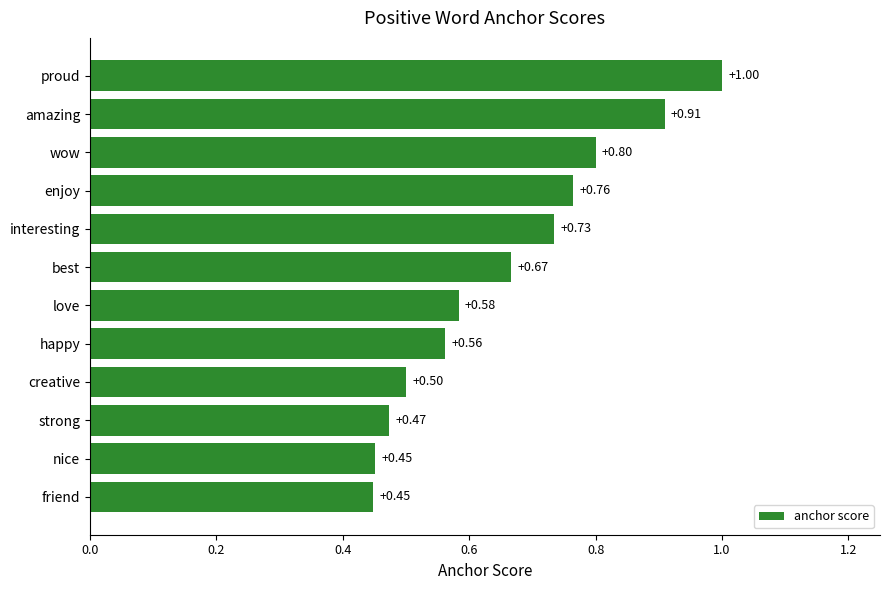

Which has a higher value, proud or interesting?

proud